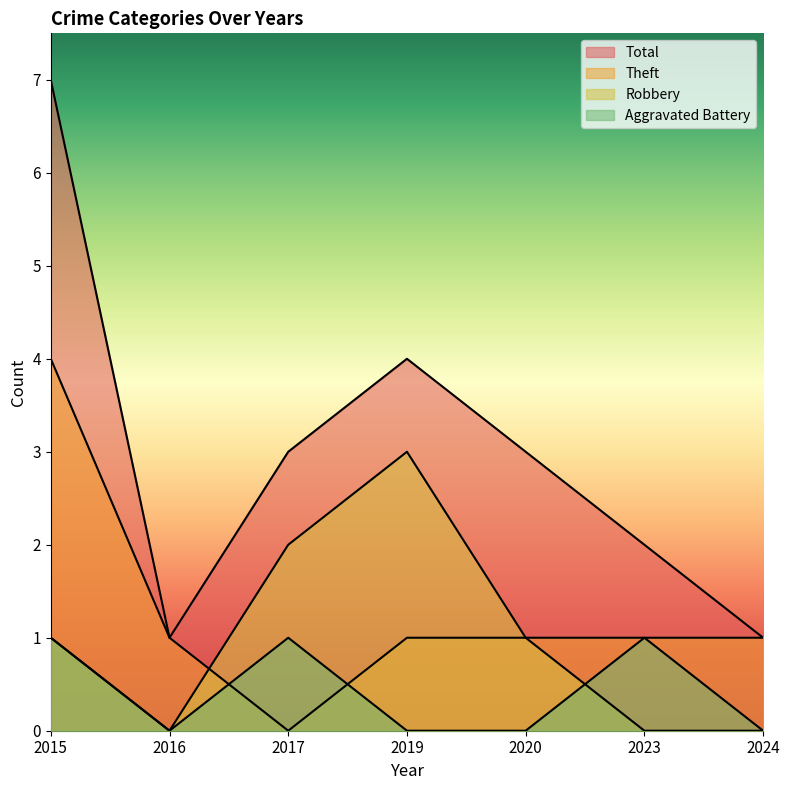

How many lines are shown in the chart?

4